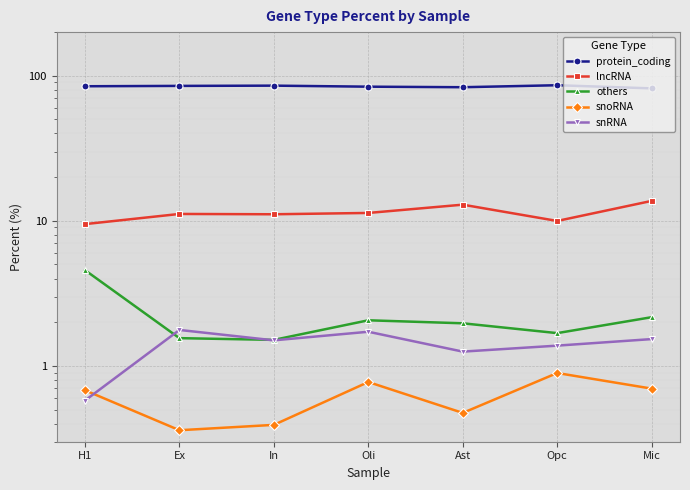

Rank the series by their maximum value, from highest to lowest.

protein_coding, lncRNA, others, snRNA, snoRNA